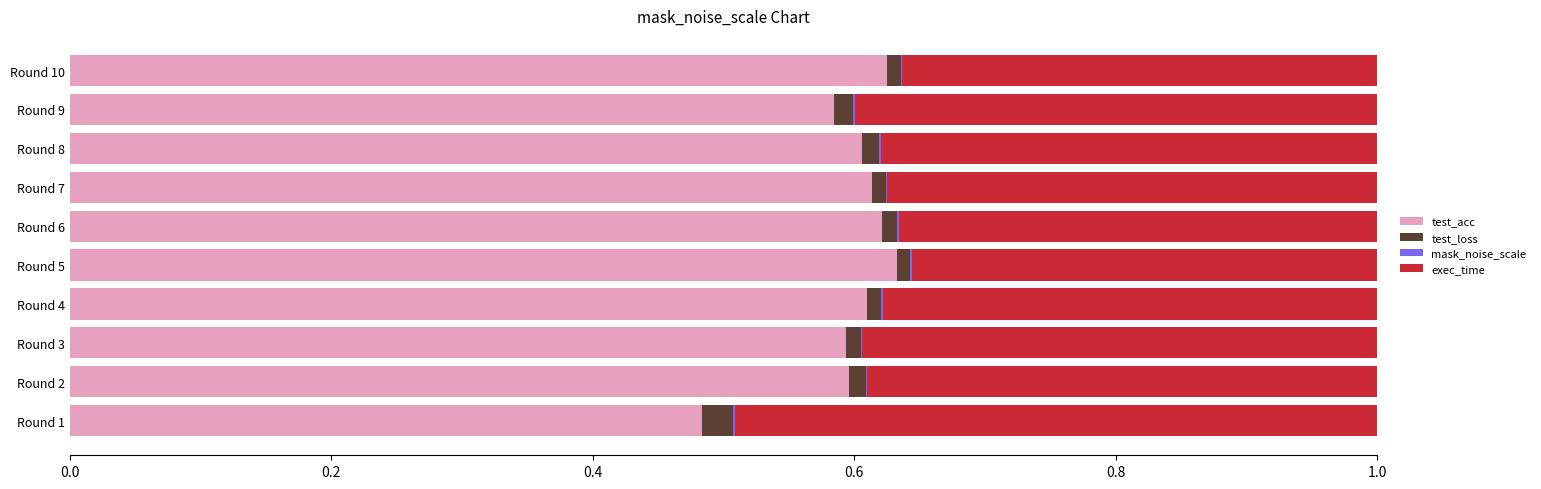

Is it true that test_acc equals 0.6 at Round 5?

True